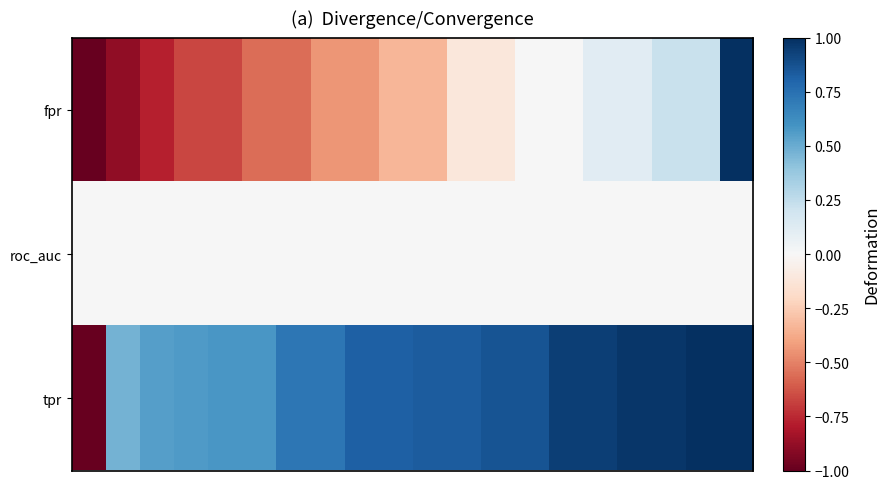

List the series in order of their overall mean, lowest first.

fpr, roc_auc, tpr